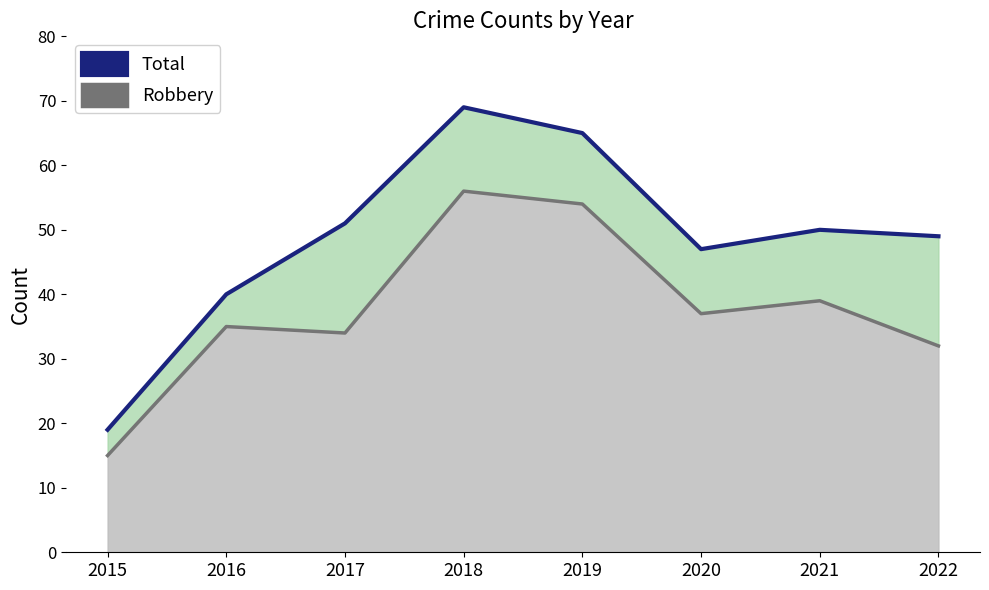

Where does the data first go above 50?

2017